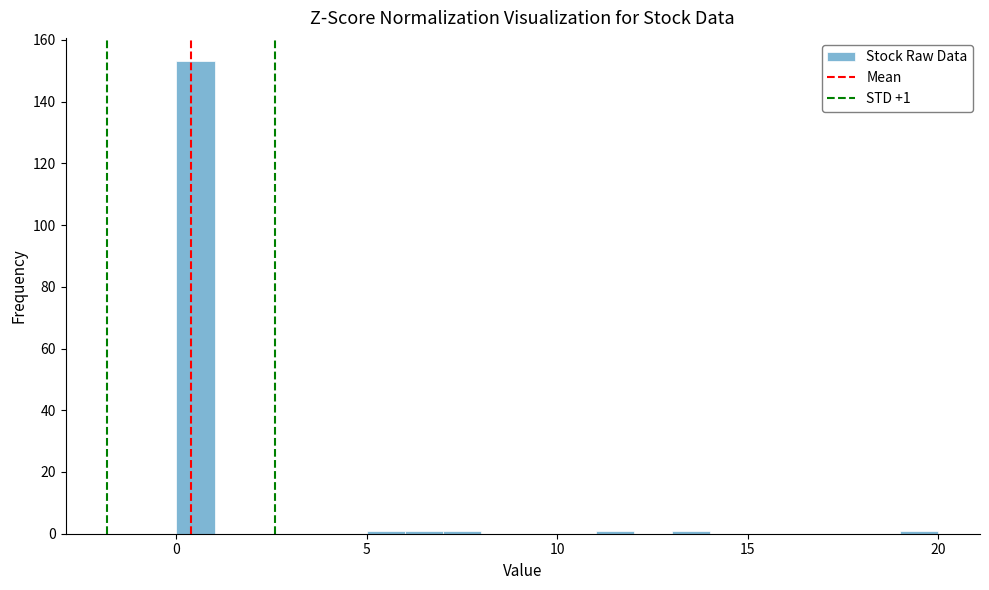

Around what value on the x-axis is the tallest bar? Give the approximate position of its centre, as read against the axis.

0.5